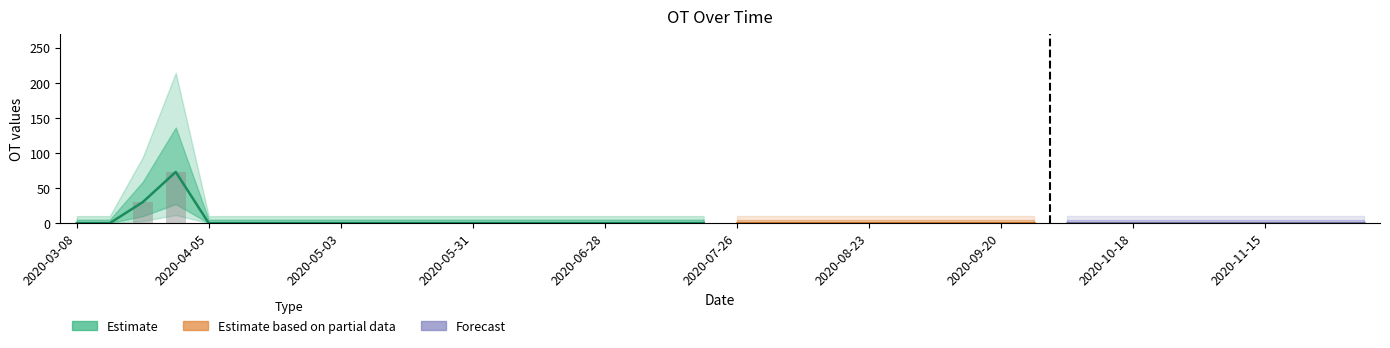

List the labels in order of value, smallest first.

2020-03-08, 2020-03-15, 2020-04-05, 2020-04-12, 2020-04-19, 2020-04-26, 2020-05-03, 2020-05-10, 2020-05-17, 2020-05-24, 2020-05-31, 2020-06-07, 2020-06-14, 2020-06-21, 2020-06-28, 2020-07-05, 2020-07-12, 2020-07-19, 2020-07-26, 2020-08-02, 2020-08-09, 2020-08-16, 2020-08-23, 2020-08-30, 2020-09-06, 2020-09-13, 2020-09-20, 2020-09-27, 2020-10-04, 2020-10-11, 2020-10-18, 2020-10-25, 2020-11-01, 2020-11-08, 2020-11-15, 2020-11-22, 2020-11-29, 2020-12-06, 2020-03-22, 2020-03-29